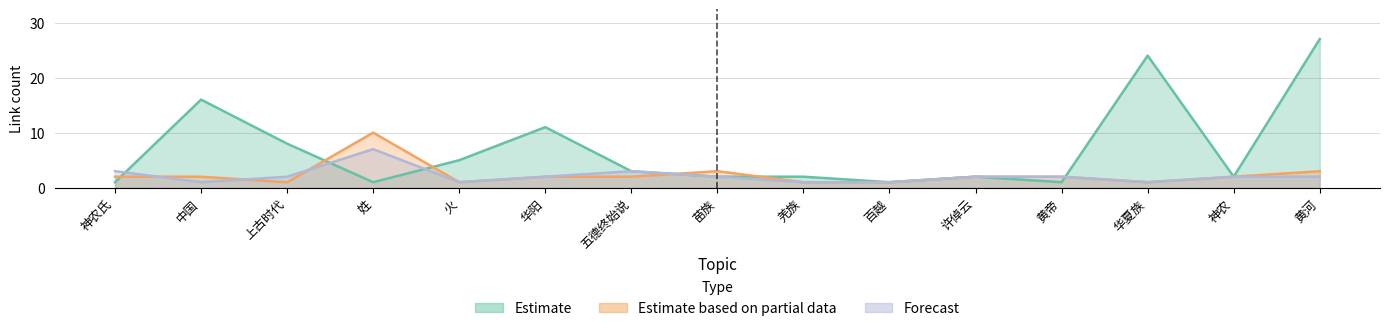

What is the difference between the maximum and minimum values in the Forecast series?

6